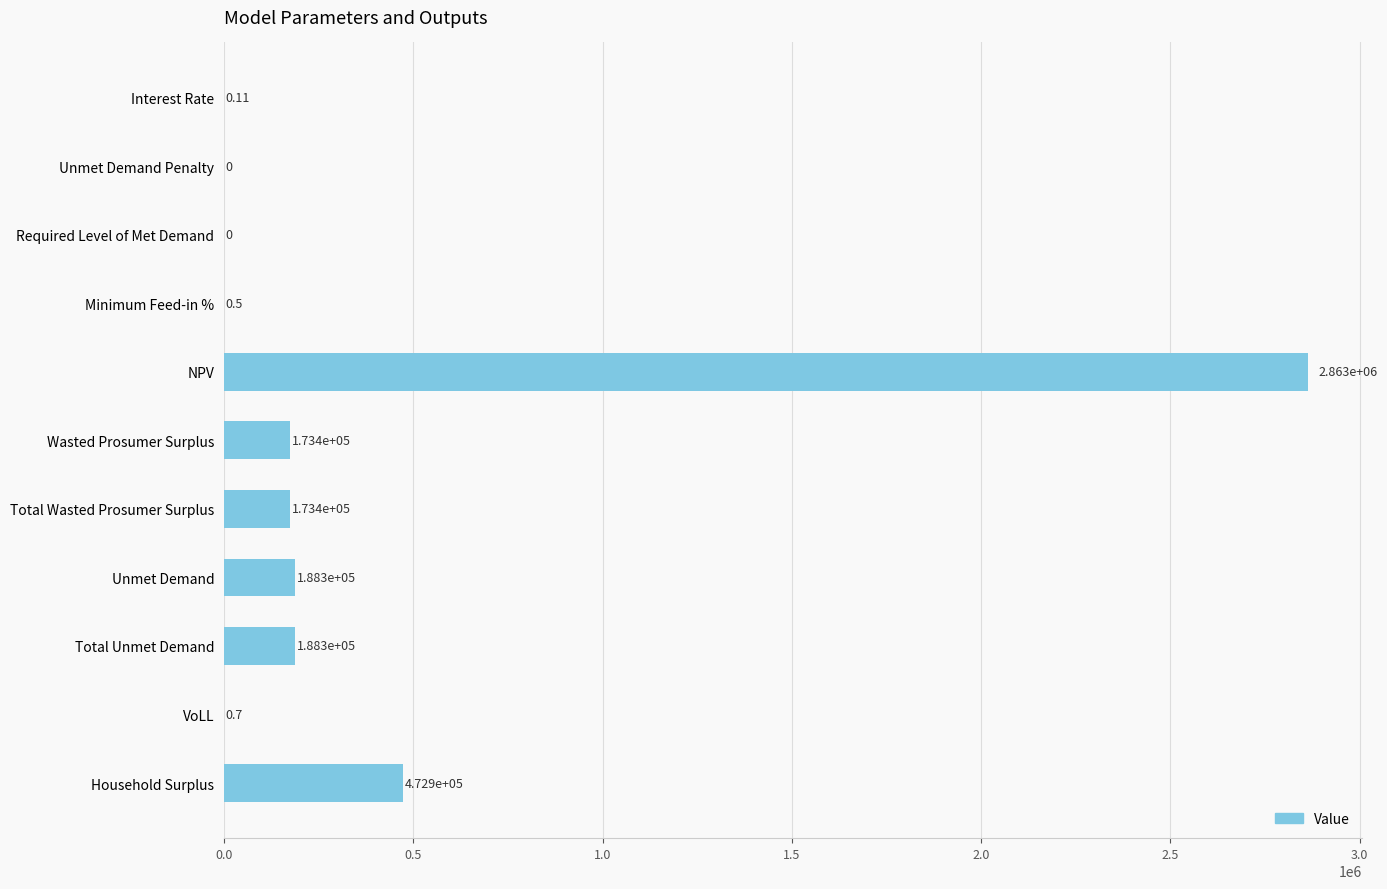

At which label is the value closest to 1431651?

Household Surplus